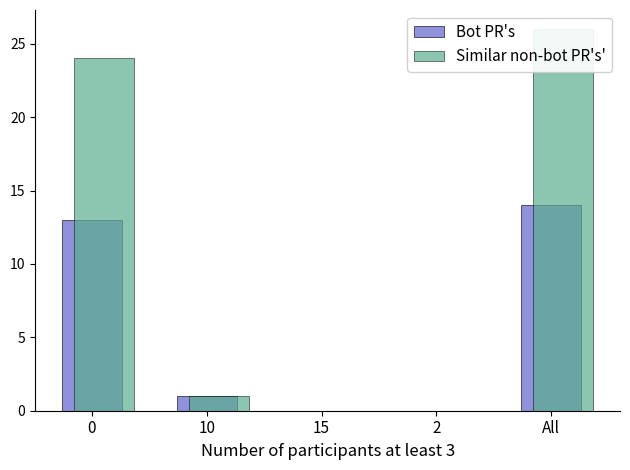

Which series has the widest spread of values?

Similar non-bot PR's'